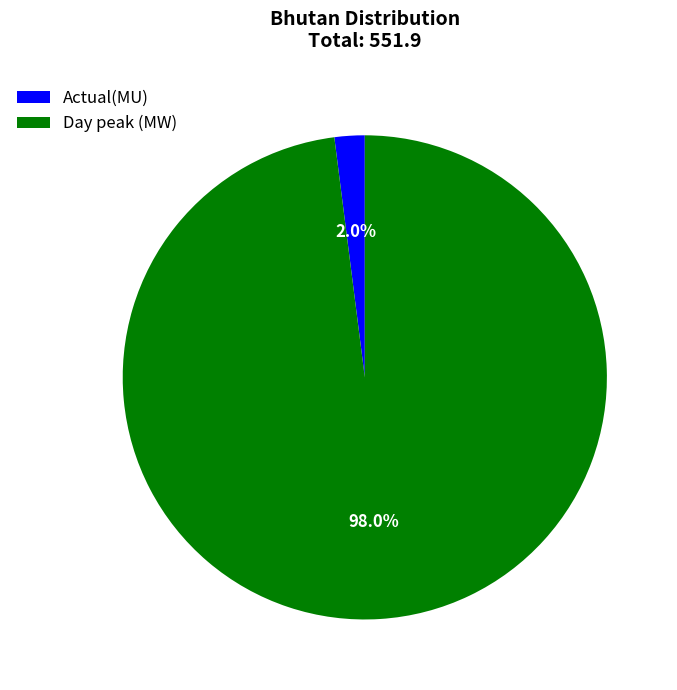

To the nearest percent, what is the difference between the Actual(MU) and Day peak (MW) slice percentages?

96%